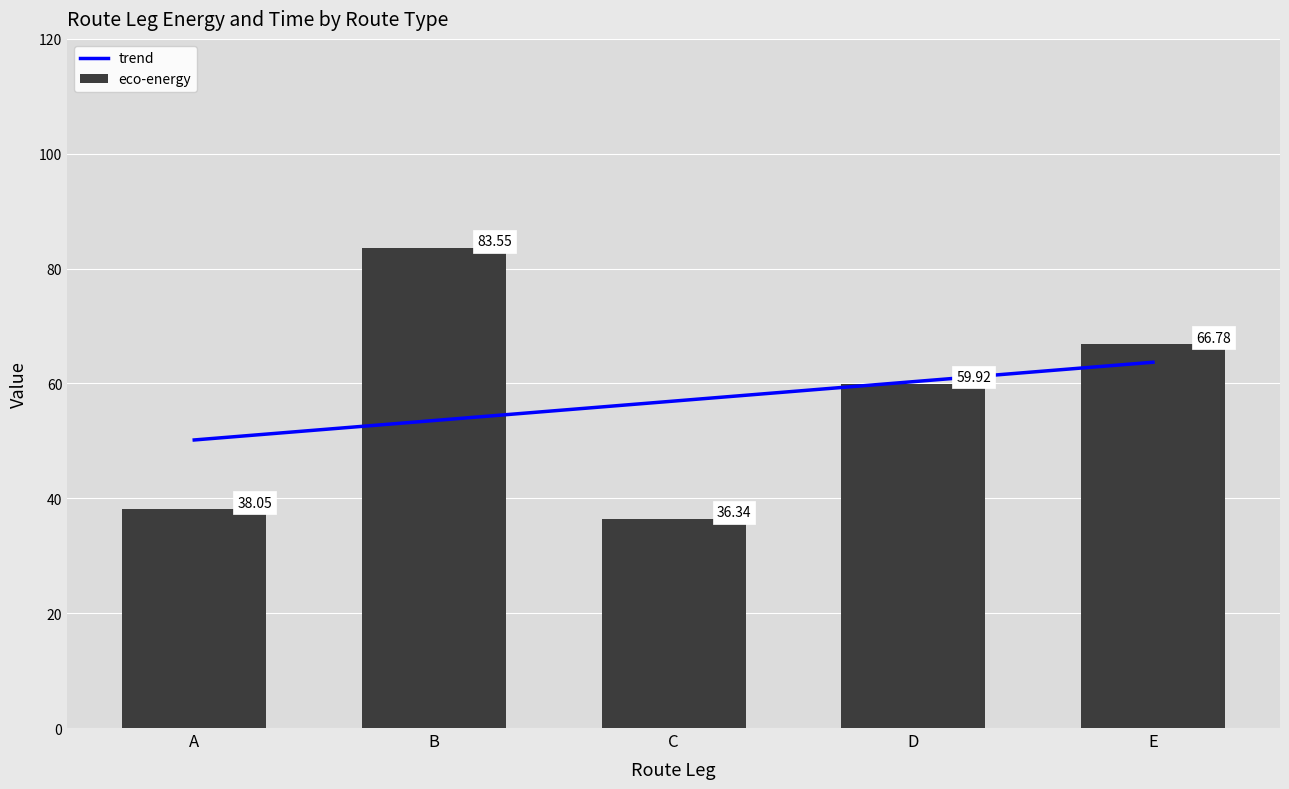

What is the spread (max minus min) of values at A?

12.1